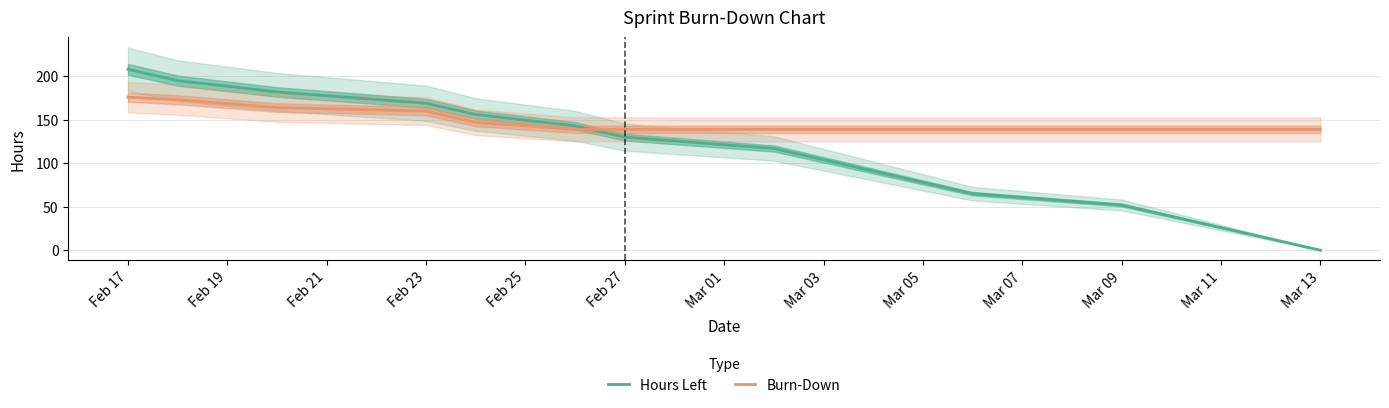

True or false: Hours Left and Burn-Down cross at least once.

True